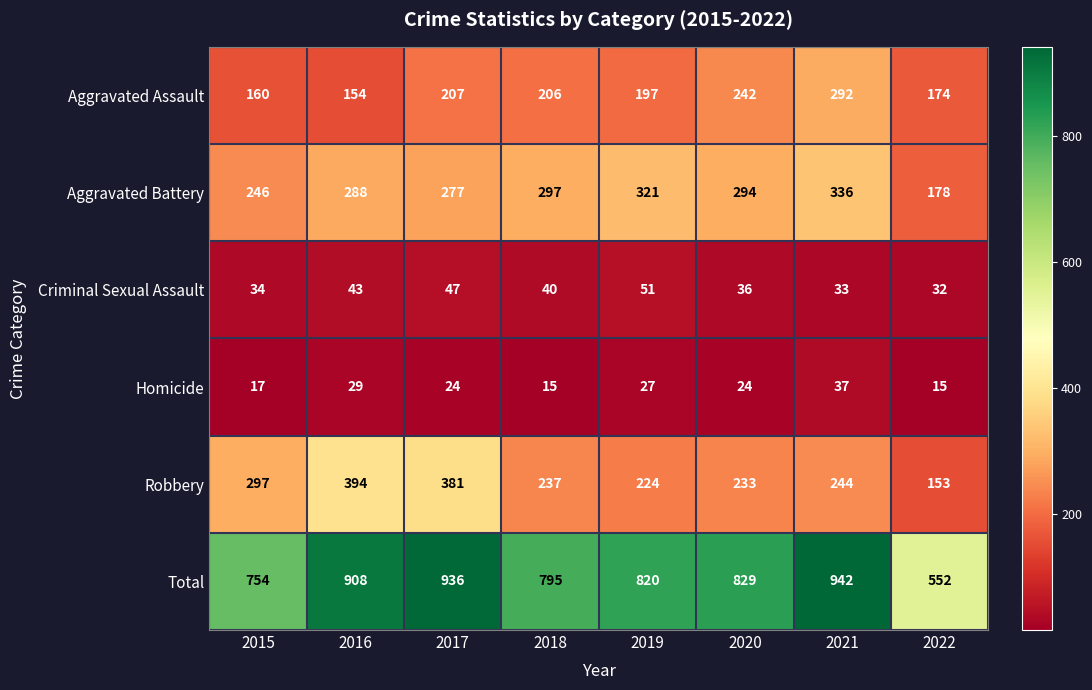

What is the total value across all series at 2021?

1884